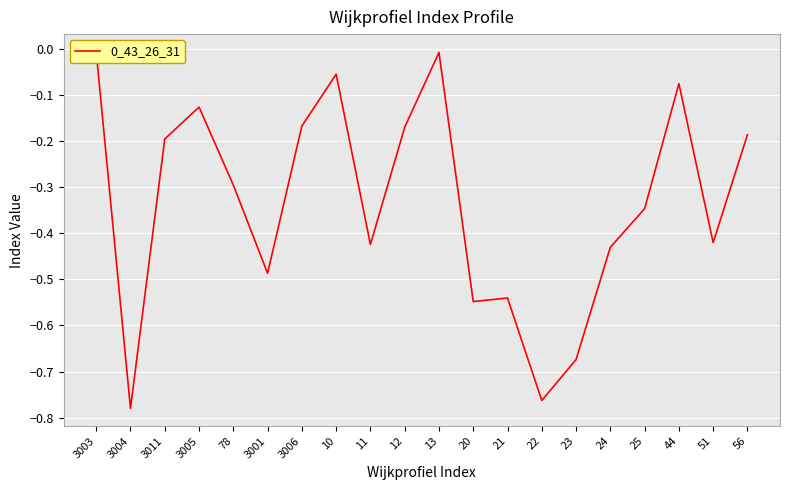

What is the minimum value shown in the chart?

-0.8